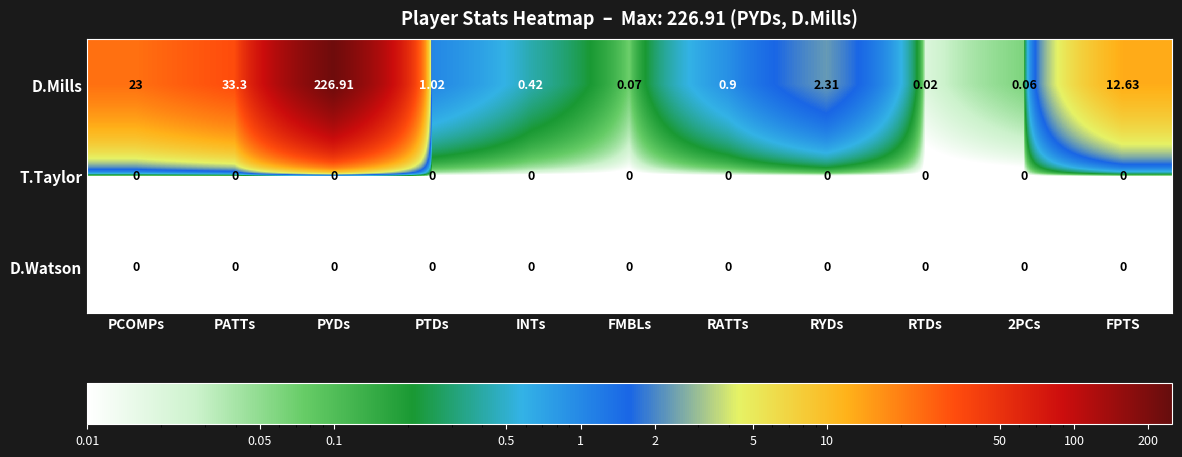

Which series has the largest total across all categories?

D.Mills